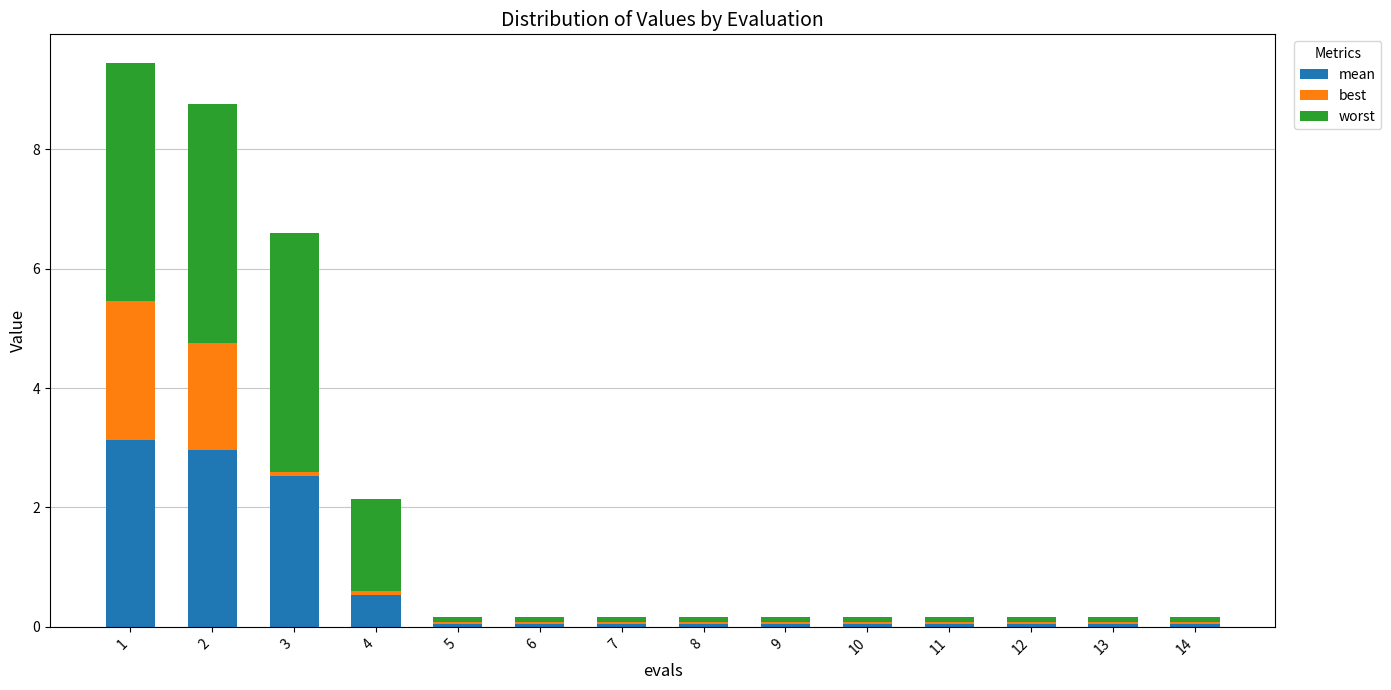

How many bars are there in total?

14